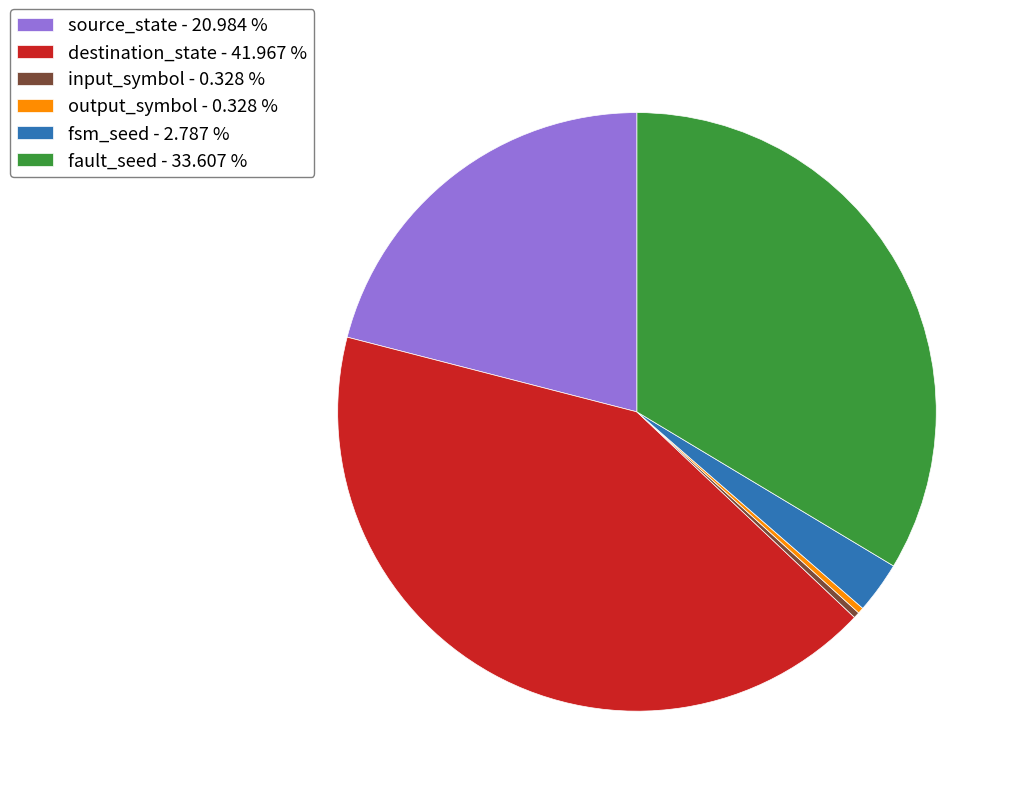

Is the sum of source_state - 20.984 % and output_symbol - 0.328 % greater than half?

No